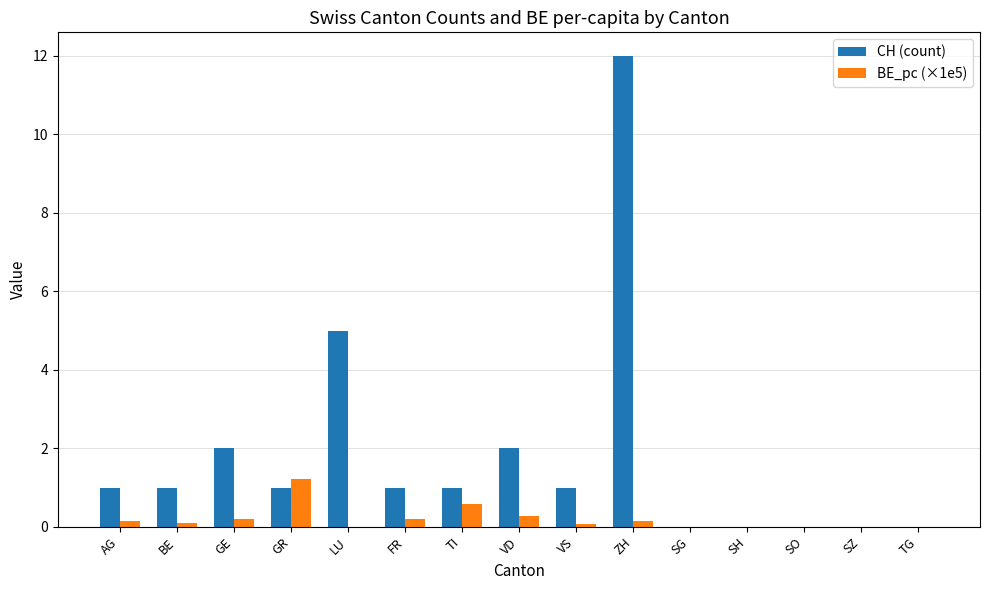

What is the maximum value shown in the chart?

12.0